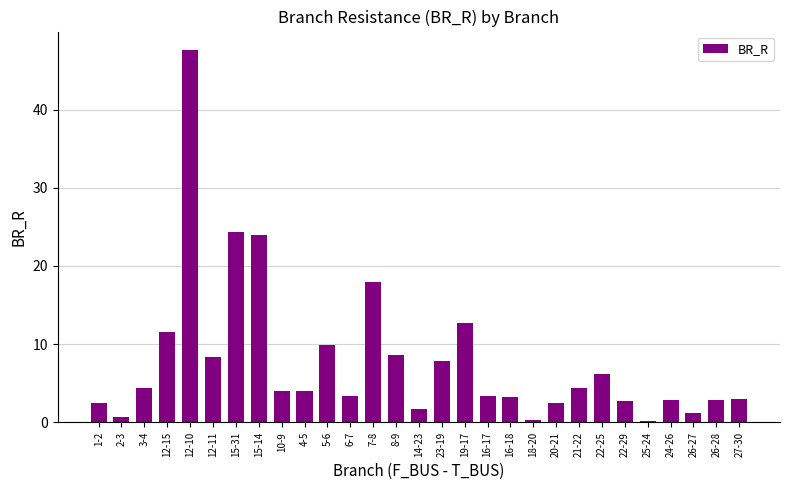

What position from the left is 14-23?

15